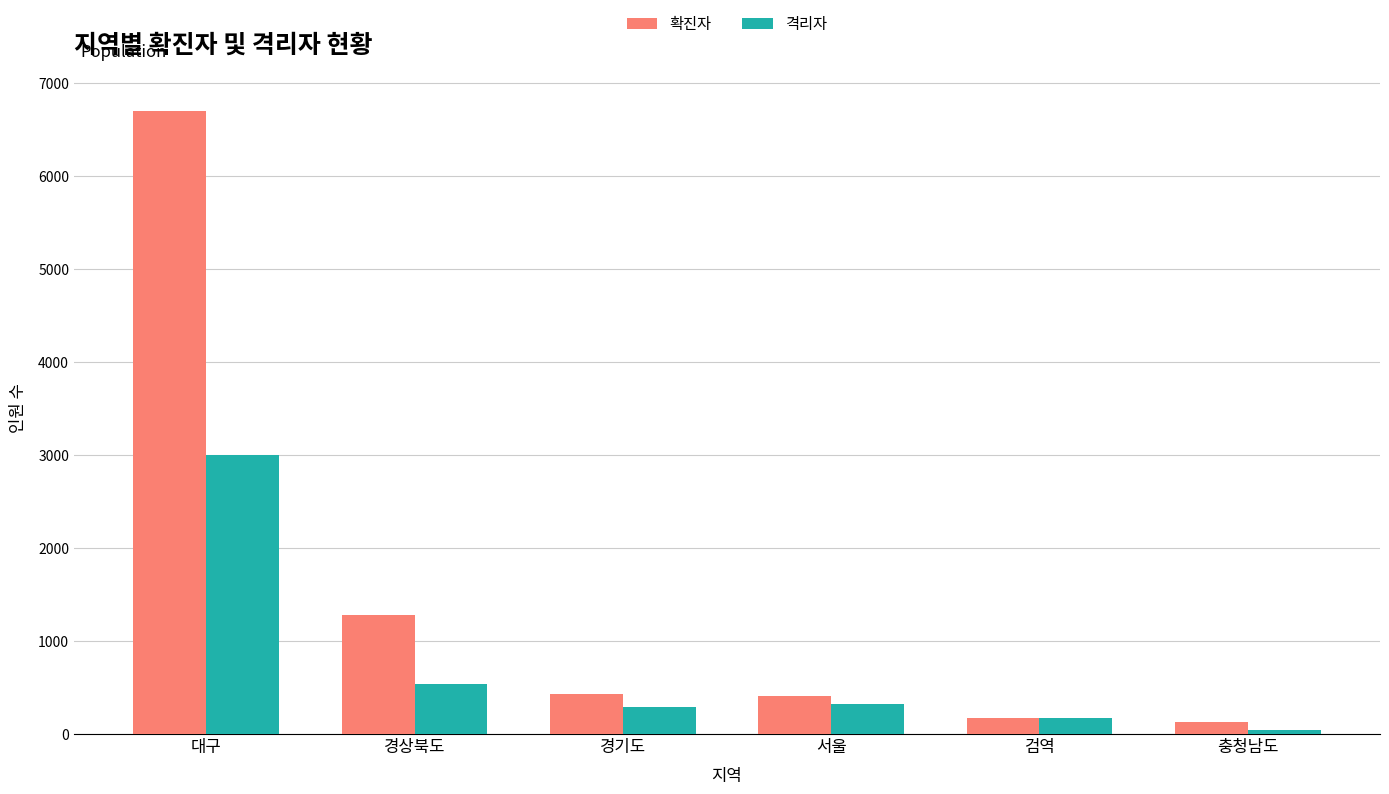

Rank the series by their average value, from highest to lowest.

확진자, 격리자